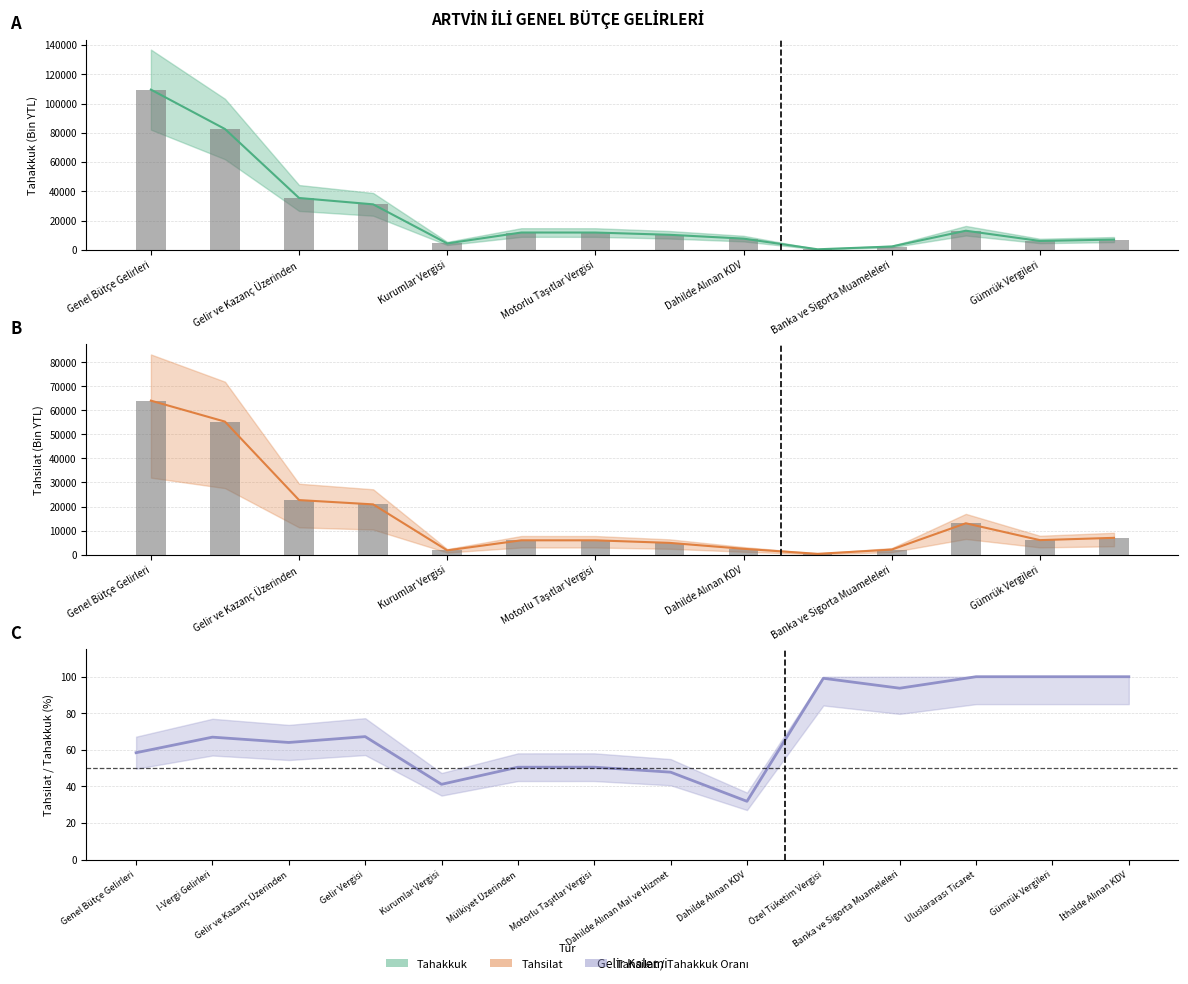

What is the maximum value for Tahakkuk?

109499.0